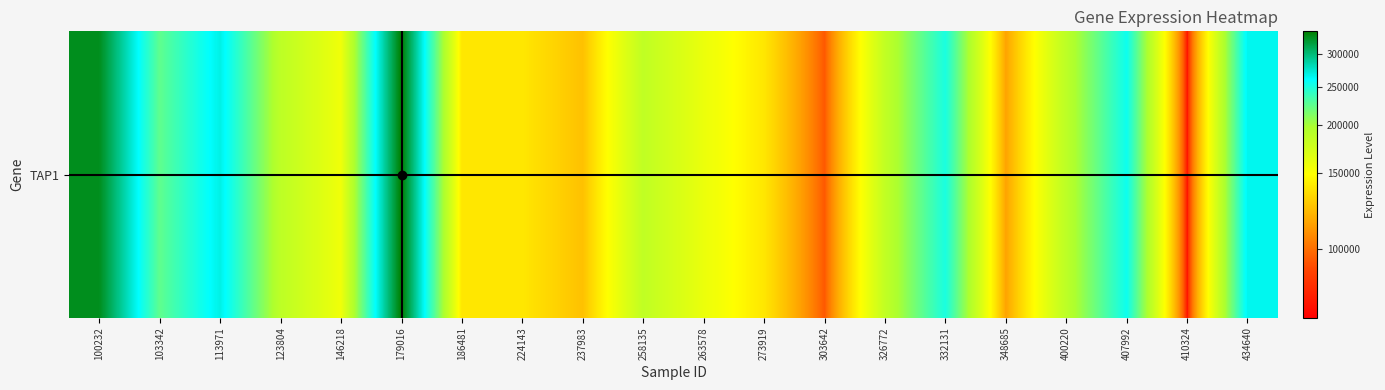

True or false: the data shows 138313 at 224143.

True